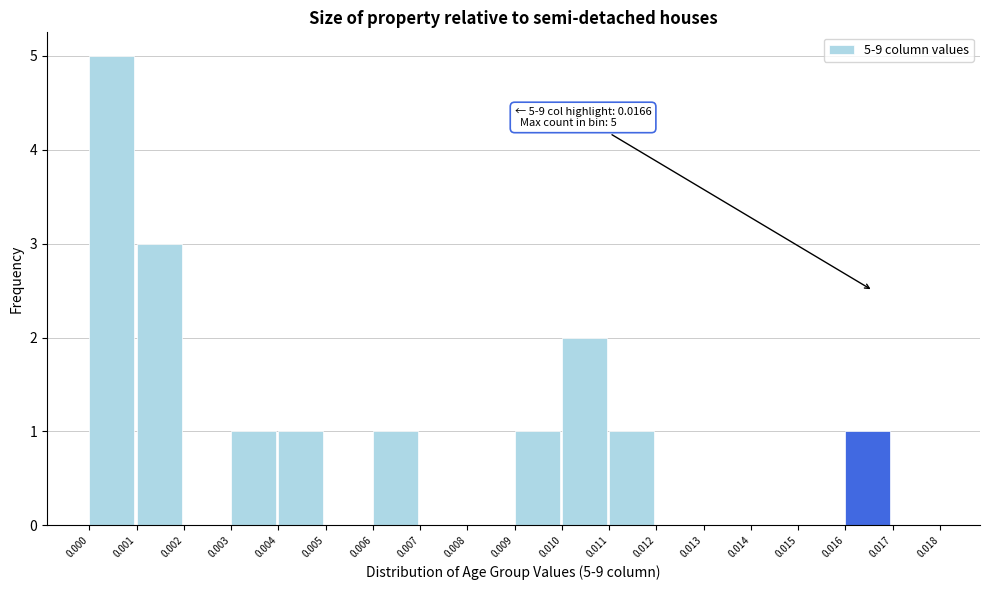

Over which range of the x-axis is the bar tallest?

0.000 to 0.001